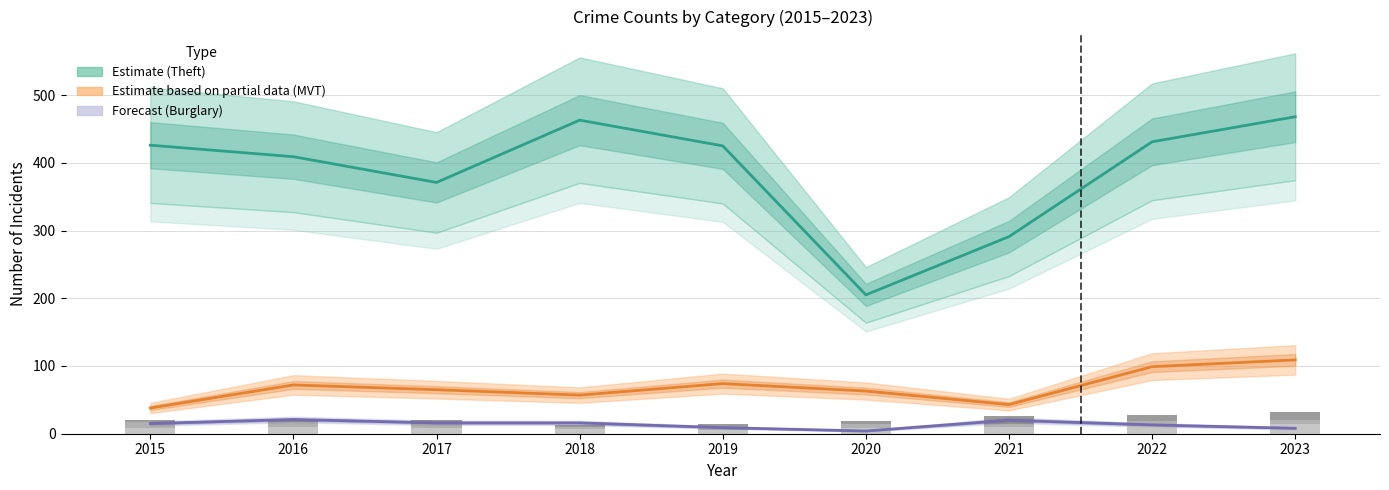

At which label is Theft (Estimate) closest to 336?

2017